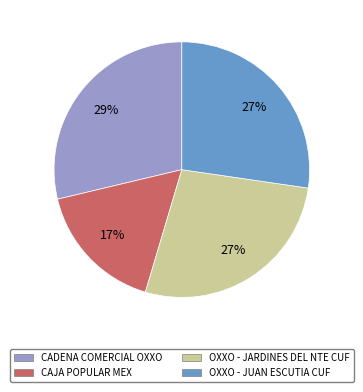

Between OXXO - JARDINES DEL NTE CUF and CAJA POPULAR MEX, which is larger?

OXXO - JARDINES DEL NTE CUF